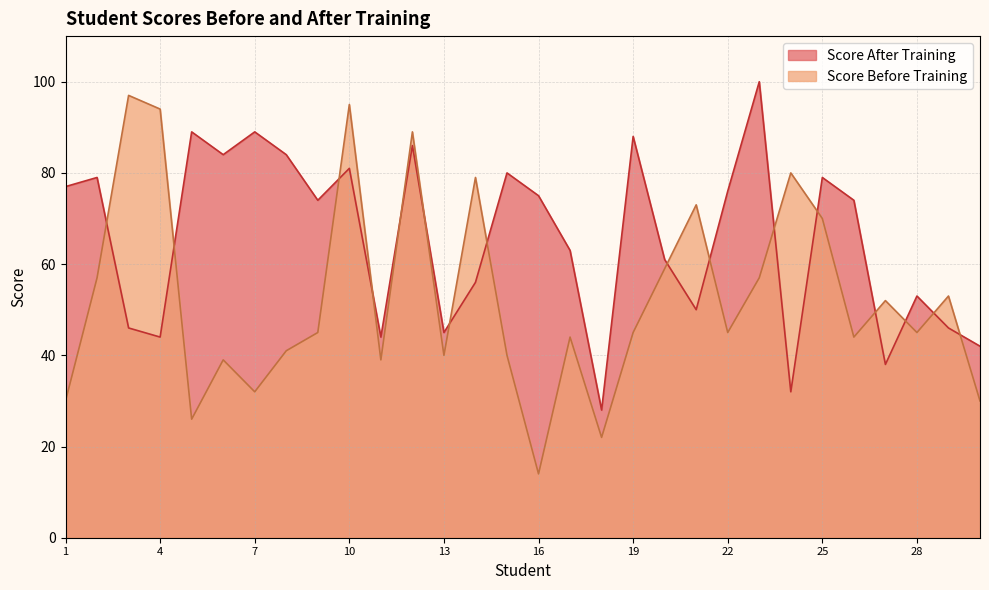

Rank the series by their maximum value, from highest to lowest.

Score After Training, Score Before Training